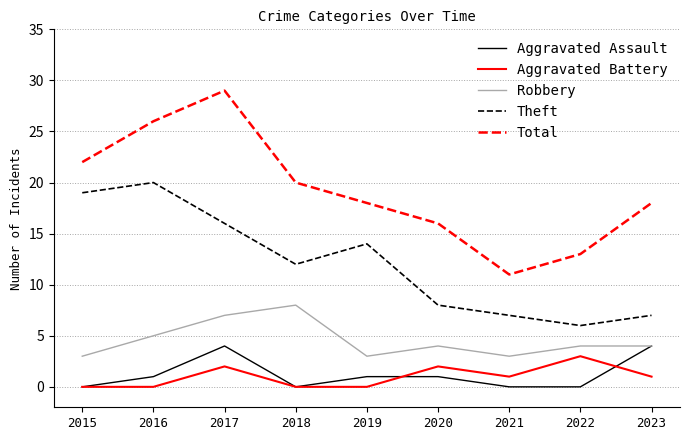

Is the value of Theft at 2018 greater than the value of Aggravated Battery at 2020?

Yes